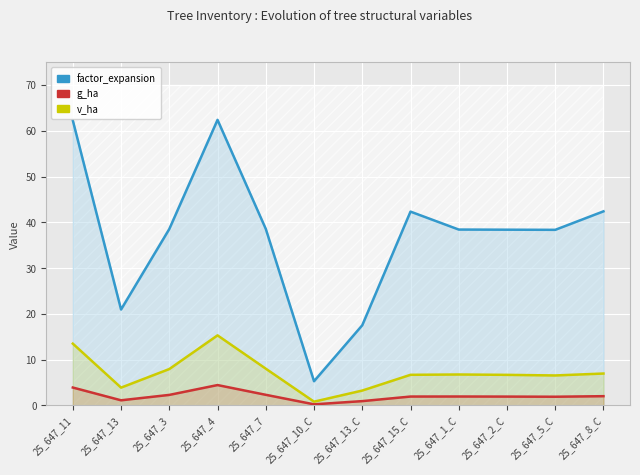

How many values in the factor_expansion series exceed 38?

9